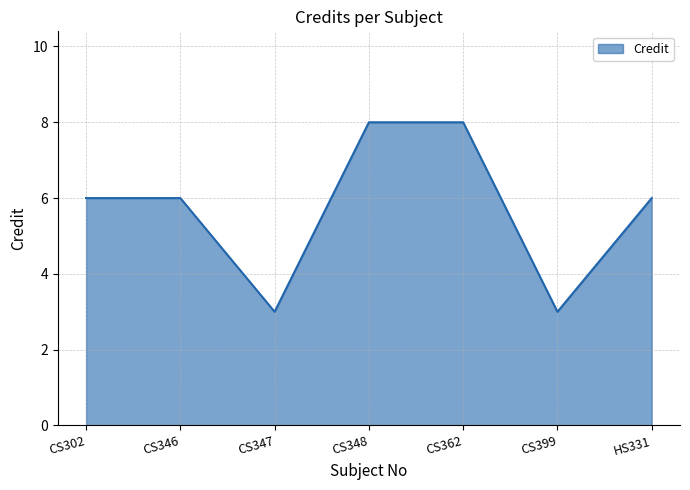

Approximately how many times larger is the value at CS302 compared to HS331?

1.0